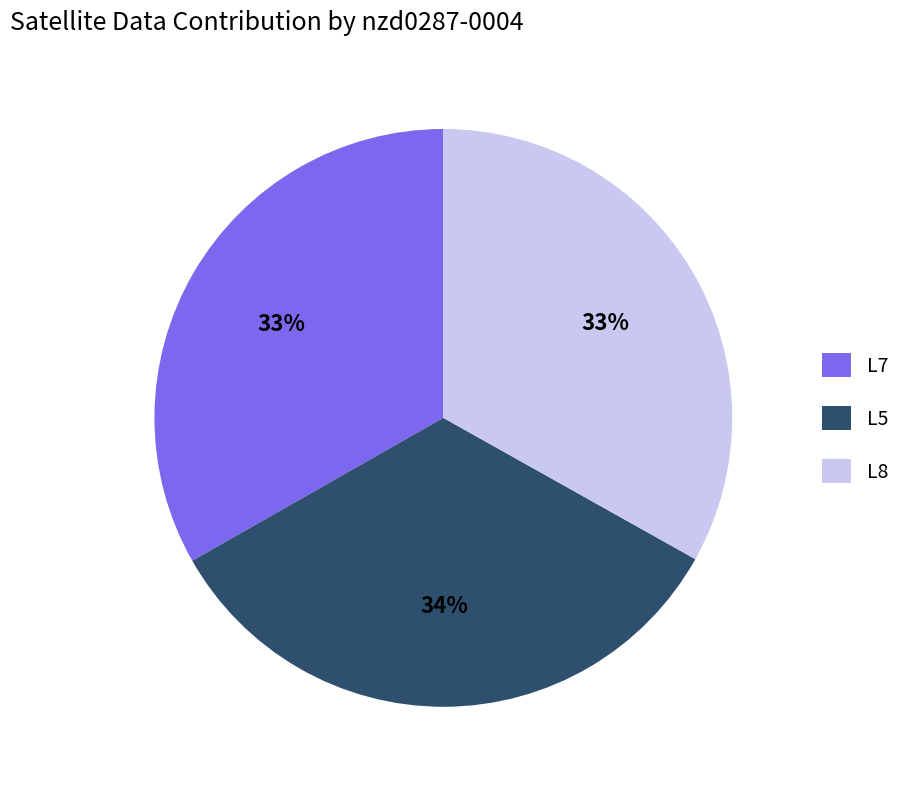

Count the number of slices in the pie.

3